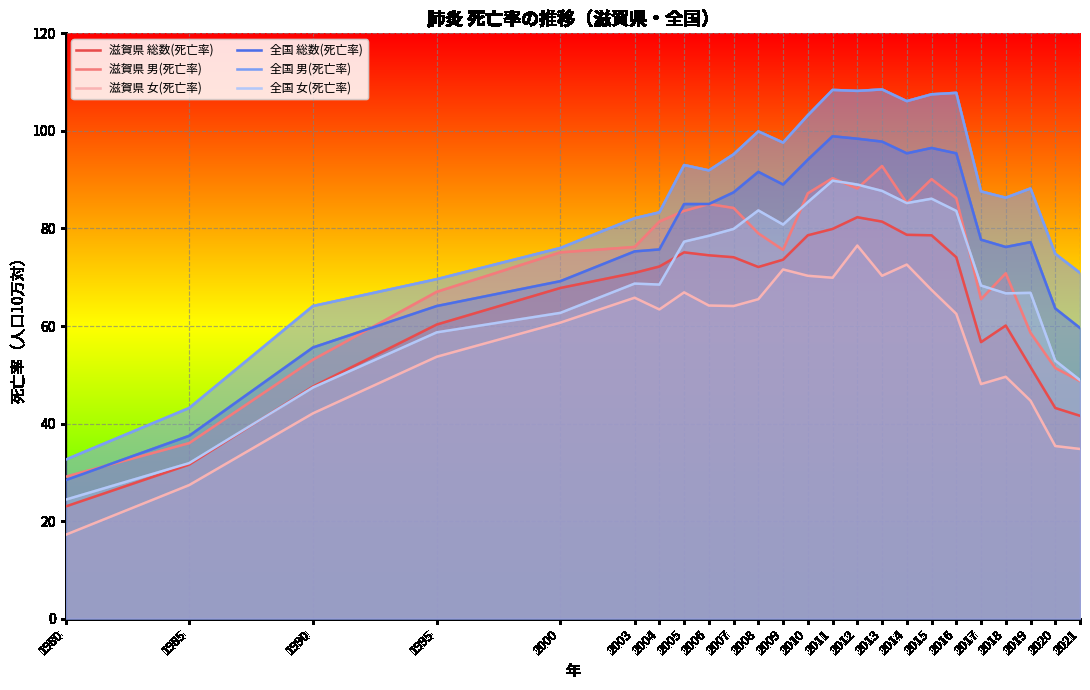

What is the sum of the 全国 総数(死亡率) values at 2009 and 2008?

180.6